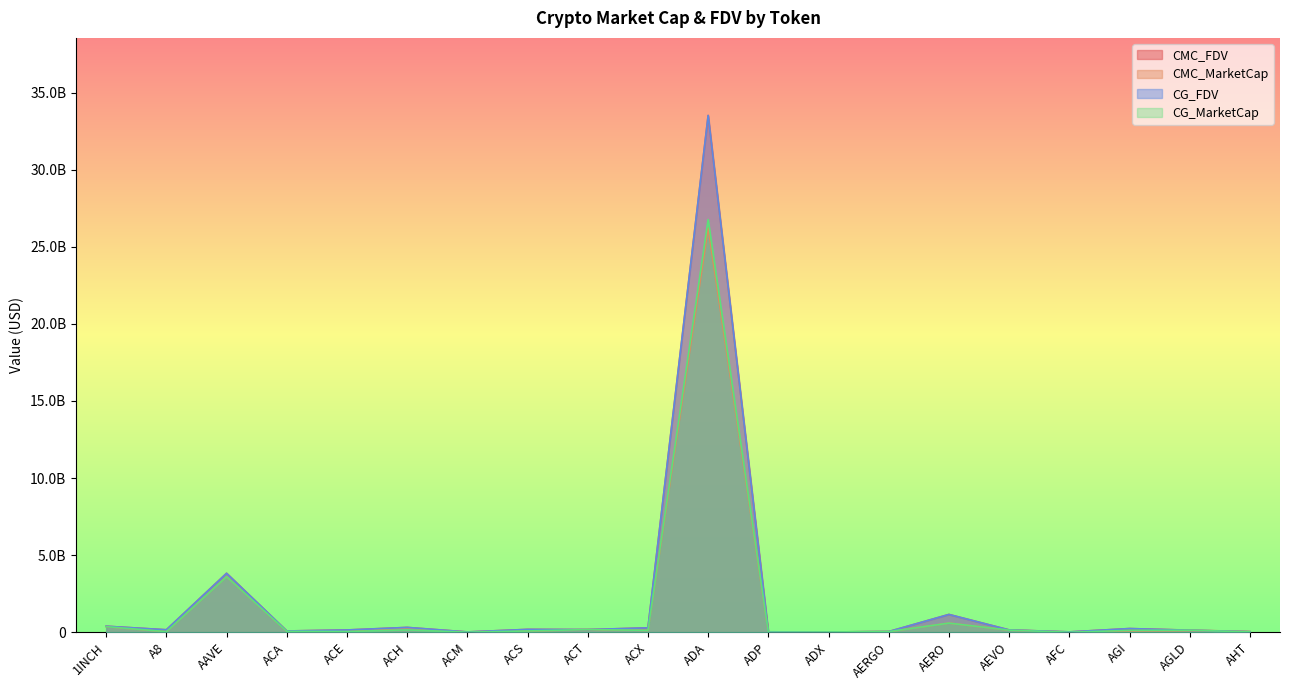

At how many categories does at least one series exceed 13343466396?

1